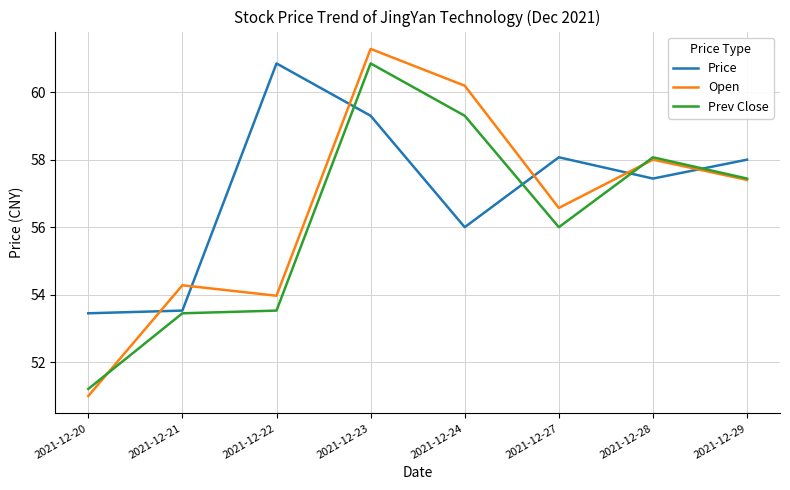

True or false: Price has more than 1 points higher than both neighbors.

True